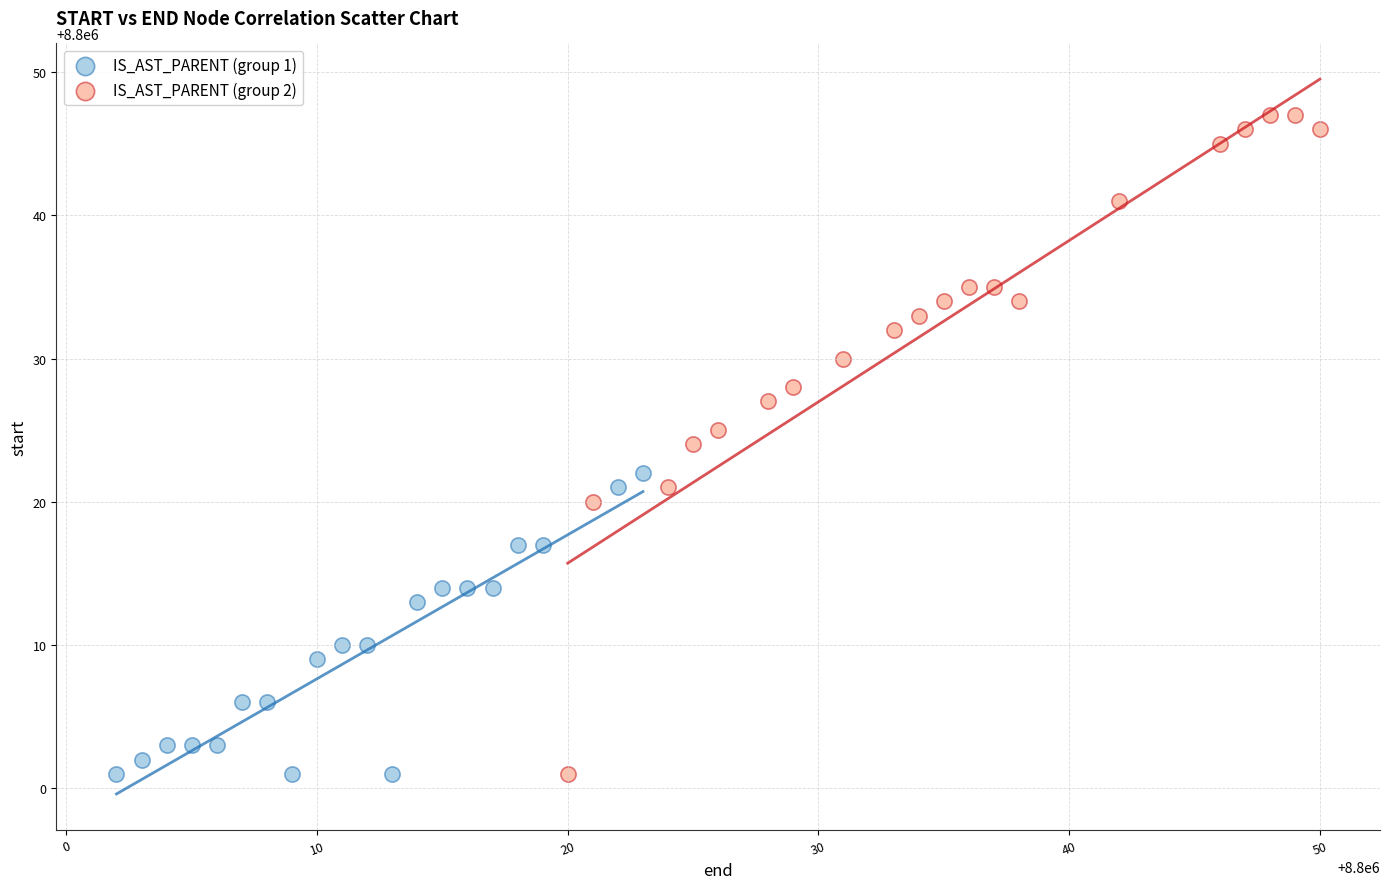

Which series contains the highest Y value?

IS_AST_PARENT (group 2)